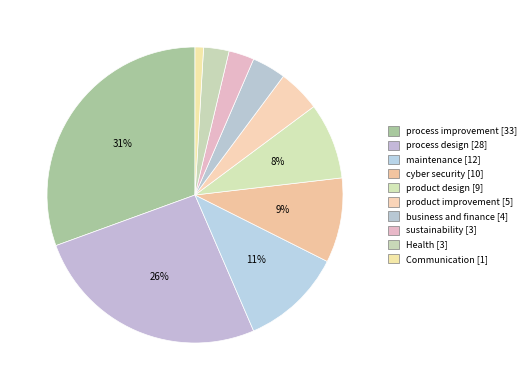

How many segments does this pie chart have?

10